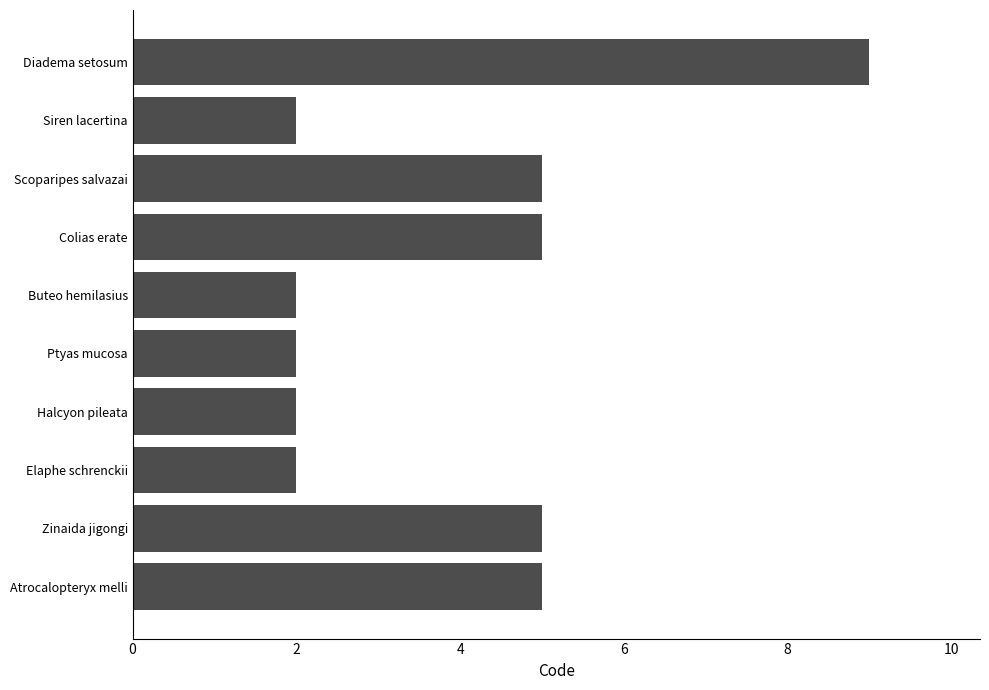

Read the value at Zinaida jigongi.

5